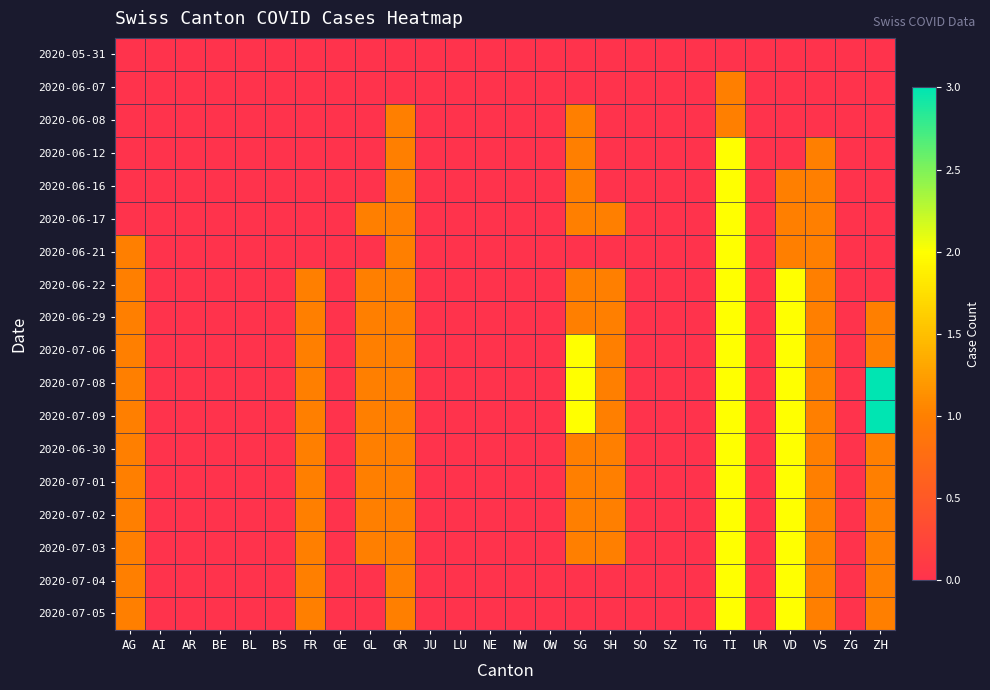

How many data points does each series have?

26